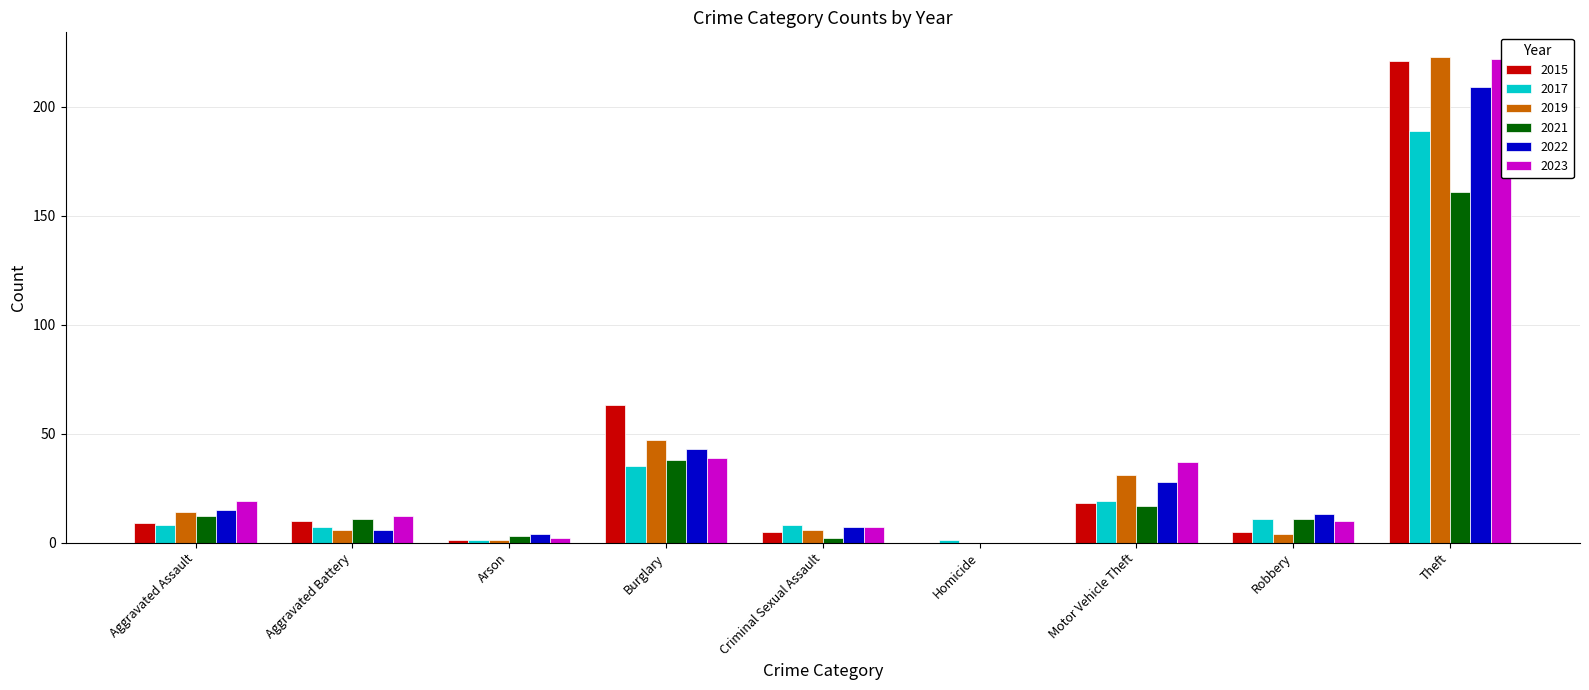

What is the difference between the maximum and second lowest values in the 2019 series?

222